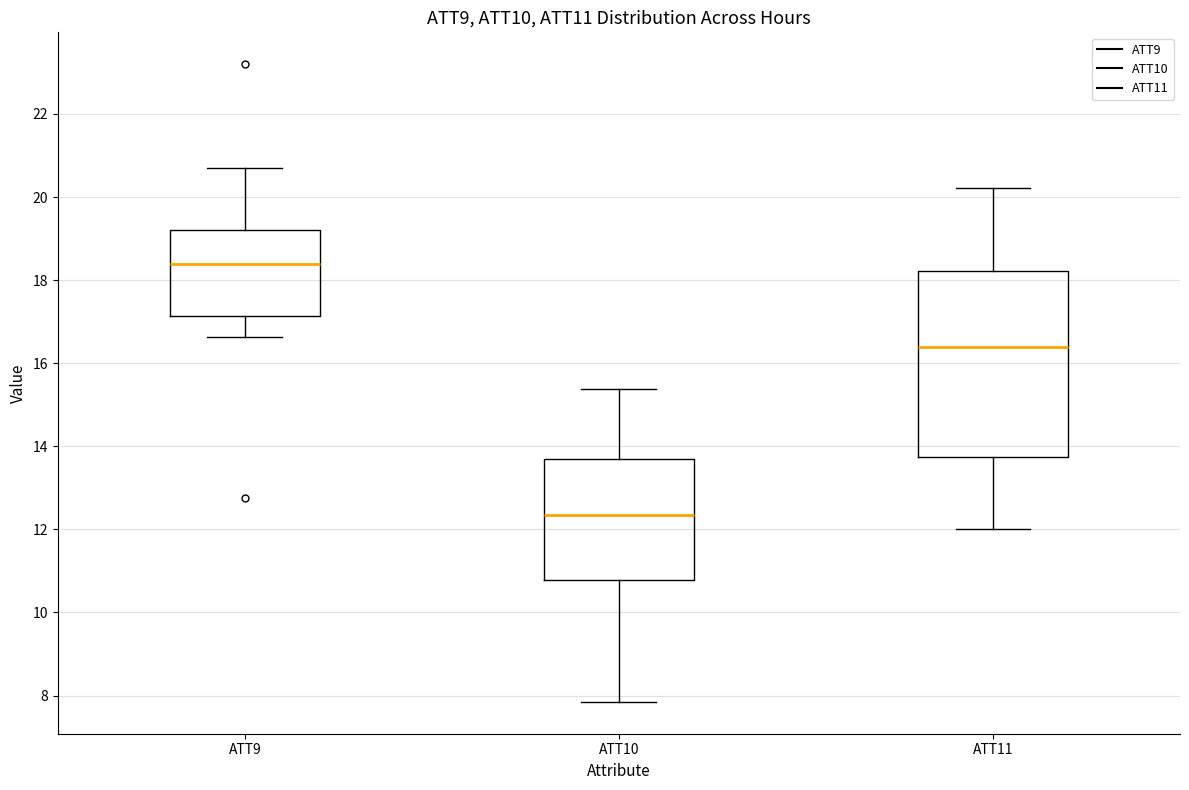

Reading left to right, read every box against the y-axis: the position of its median line, the range the box covers, and the ends of its whiskers. The values are not printed on the chart, so give them approximately, as read against the axis.

ATT9: median 18.4, box 17.2 to 19.2, whiskers 16.6 to 20.6
ATT10: median 12.4, box 10.8 to 13.6, whiskers 7.8 to 15.4
ATT11: median 16.4, box 13.8 to 18.2, whiskers 12.0 to 20.2